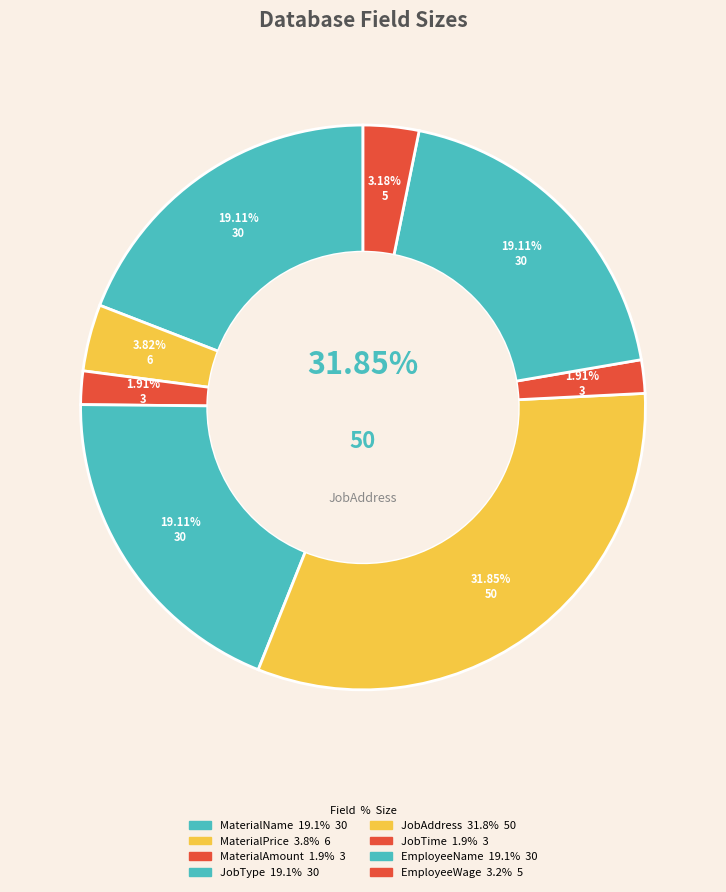

How many slices are in this pie chart?

8